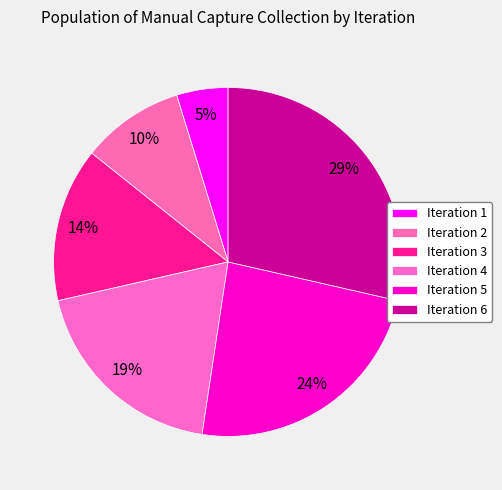

To the nearest percent, what is the average slice percentage?

17%